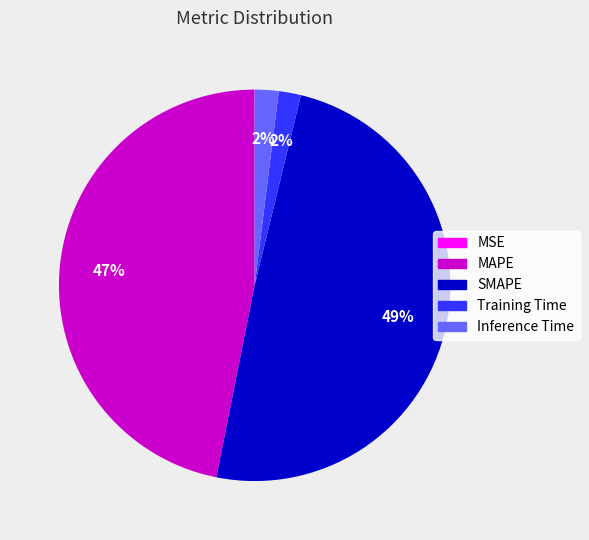

Do MAPE and Inference Time together represent more than half of the pie?

No